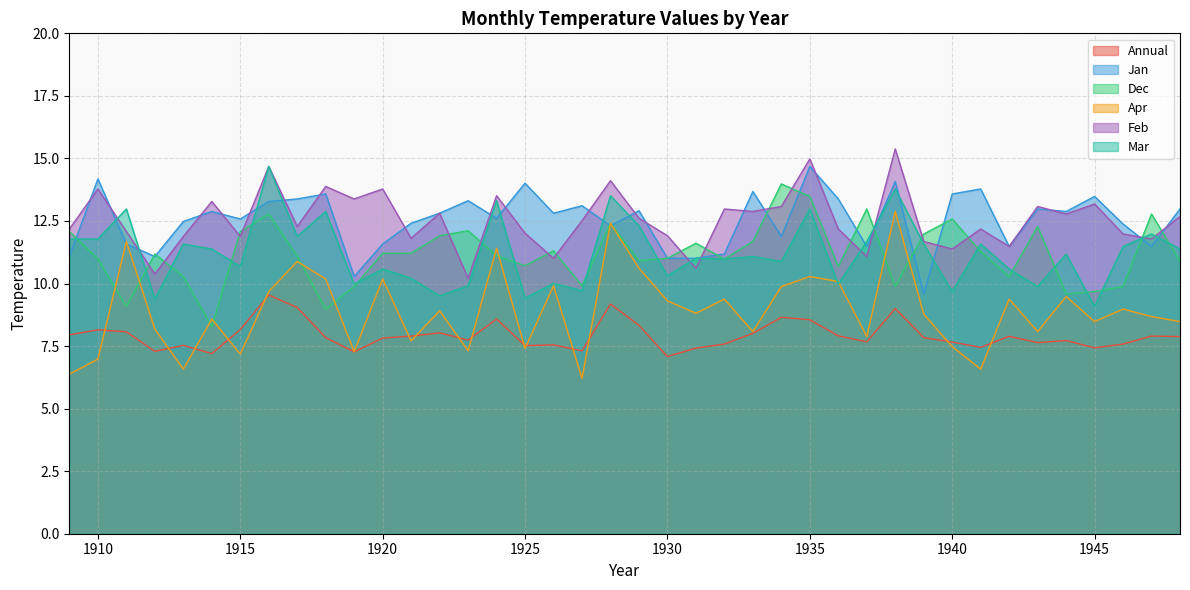

How many lines are shown in the chart?

6